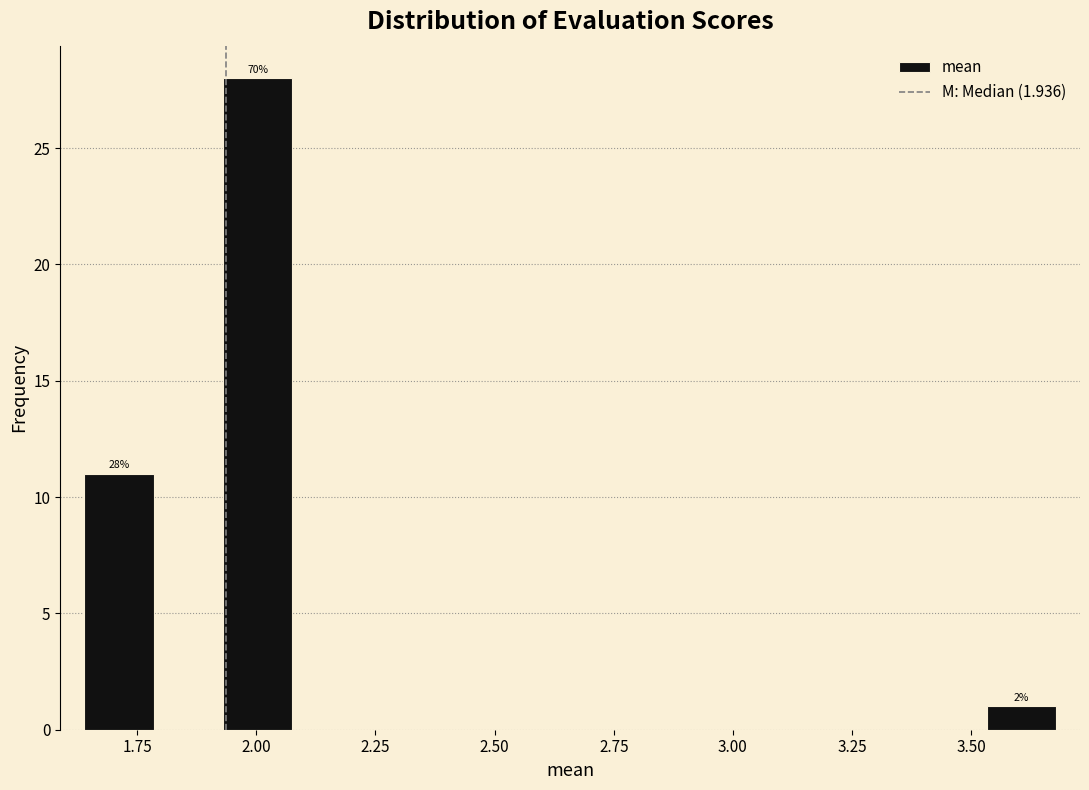

Read against the x-axis, roughly where is the centre of the tallest bar?

2.00